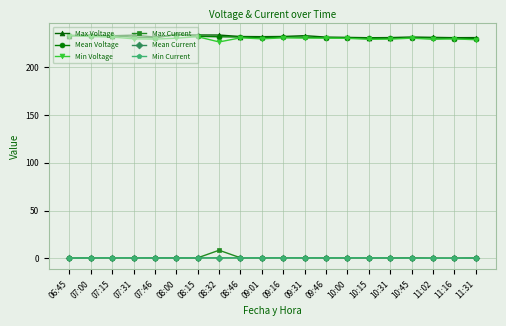

What is the value of the Min Voltage point at the 11th from the left?

230.8